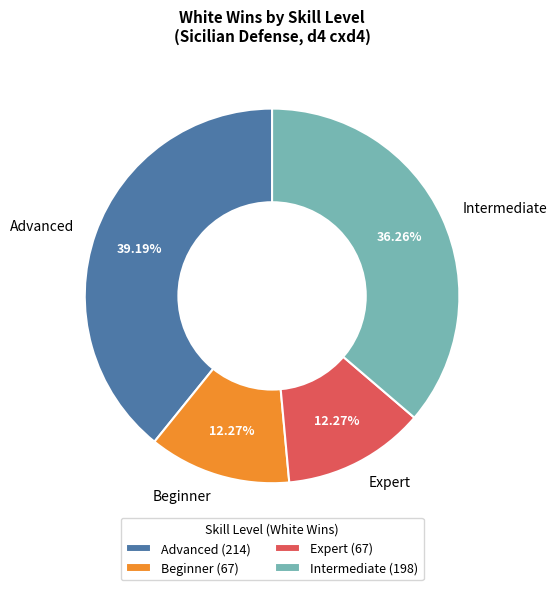

Between Intermediate and Beginner, which is larger?

Intermediate